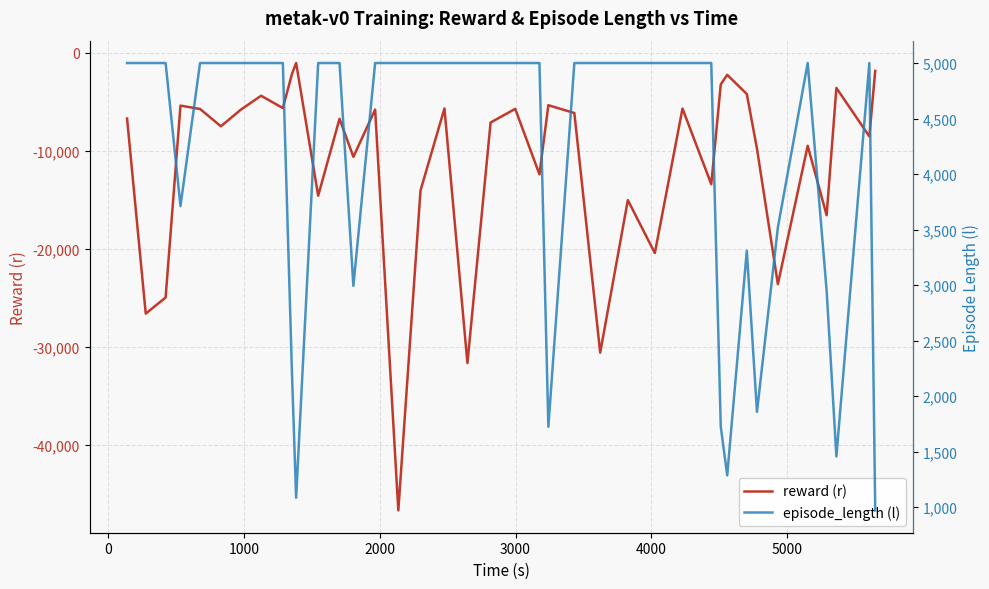

How many distinct data groups are displayed?

2